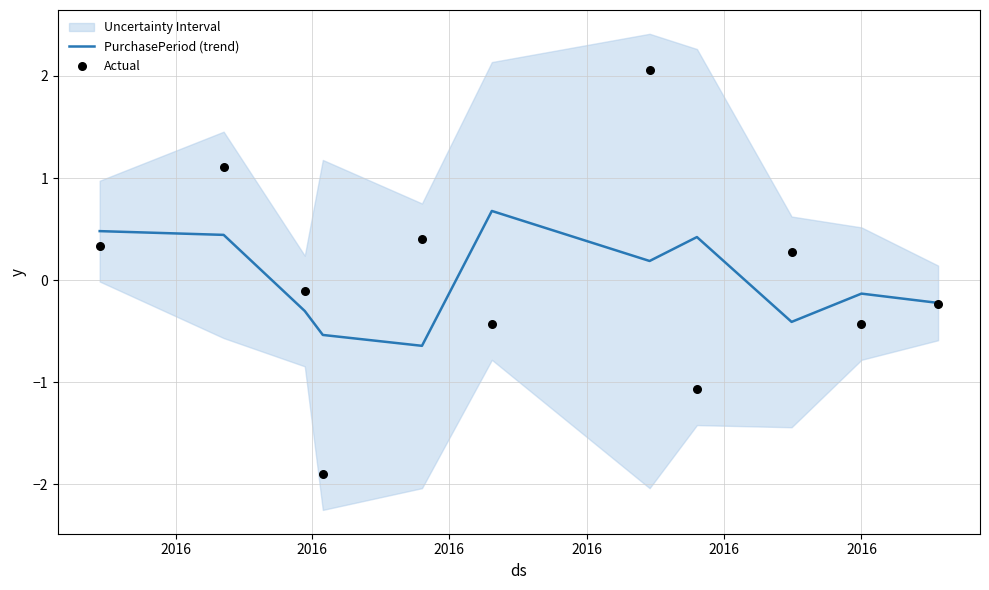

Which series contains the highest Y value?

Actual